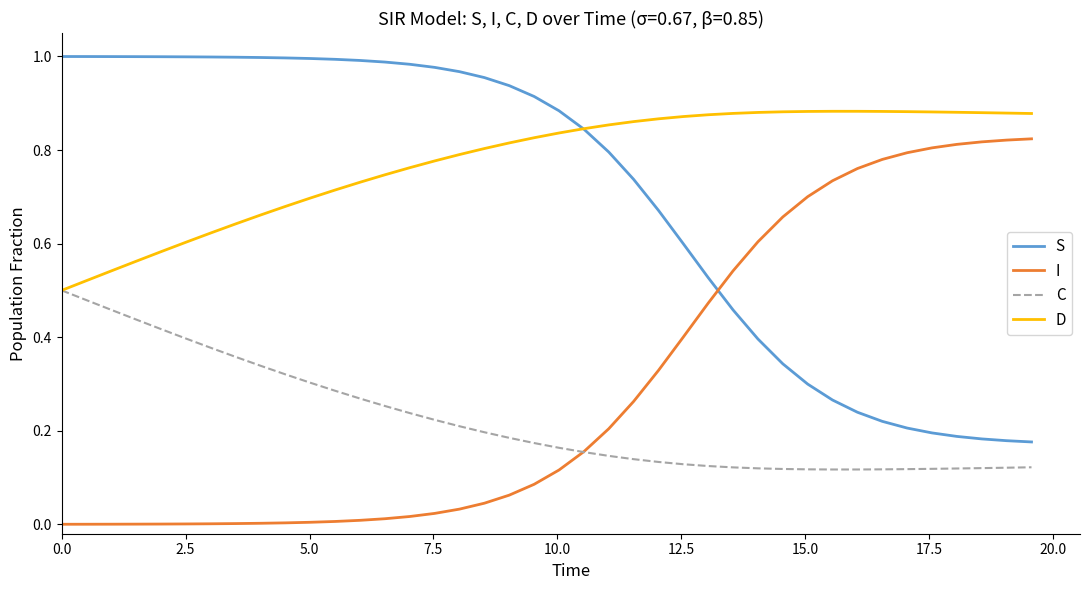

How many categories are shown in the chart?

40